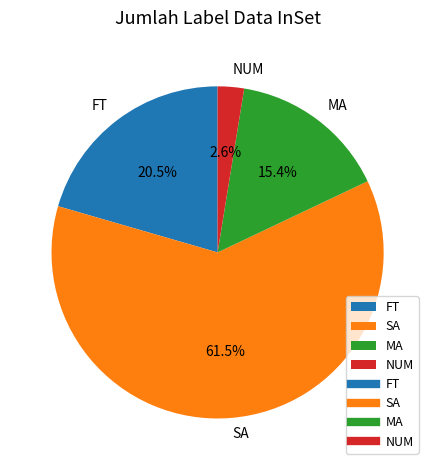

Which has a higher value, NUM or MA?

MA